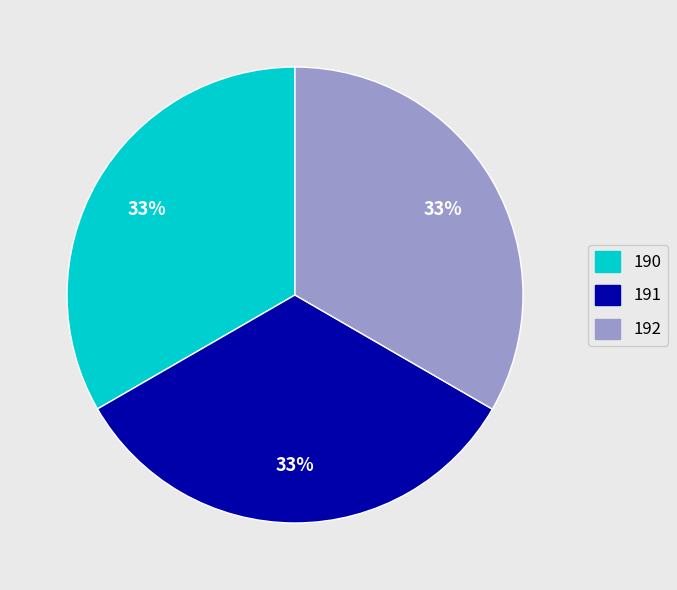

To the nearest percent, what is the average slice percentage?

33%